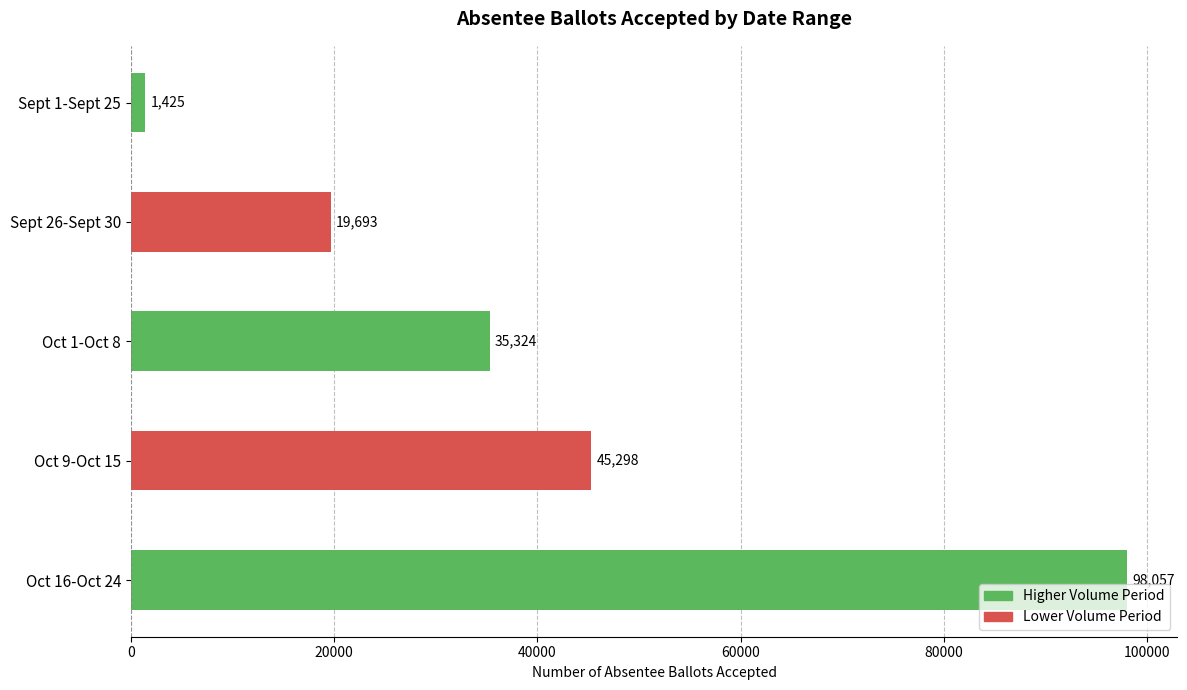

Which has a higher value, Oct 9-Oct 15 or Sept 1-Sept 25?

Oct 9-Oct 15